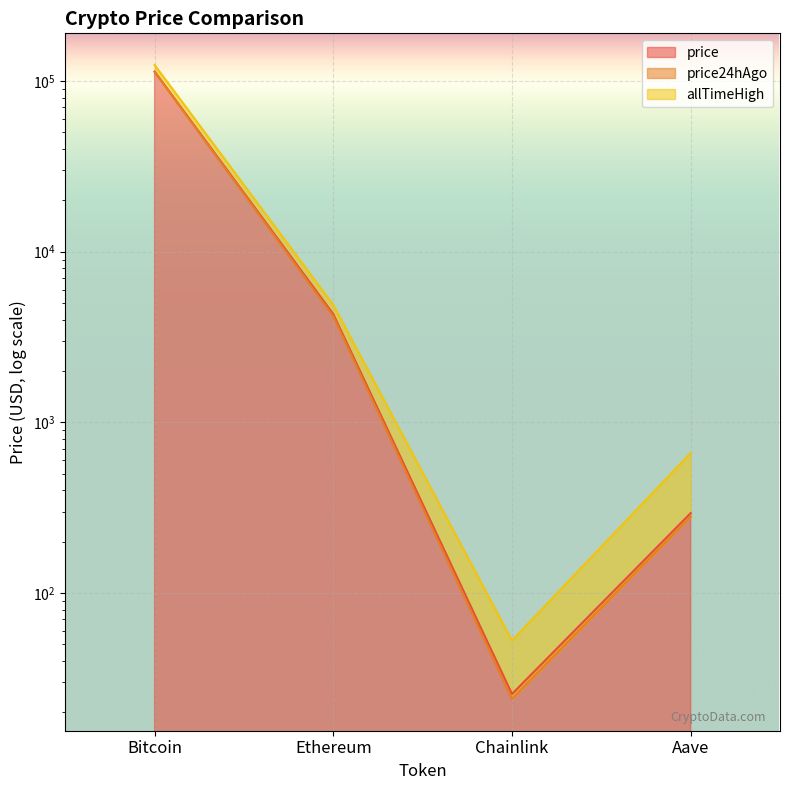

Reading left to right, what are all the values shown in this chart?

price: 113630.0	4305.3	25.6	294.0
price24hAgo: 113251.0	4176.6	23.9	280.1
allTimeHigh: 124128.0	4878.3	52.7	661.7